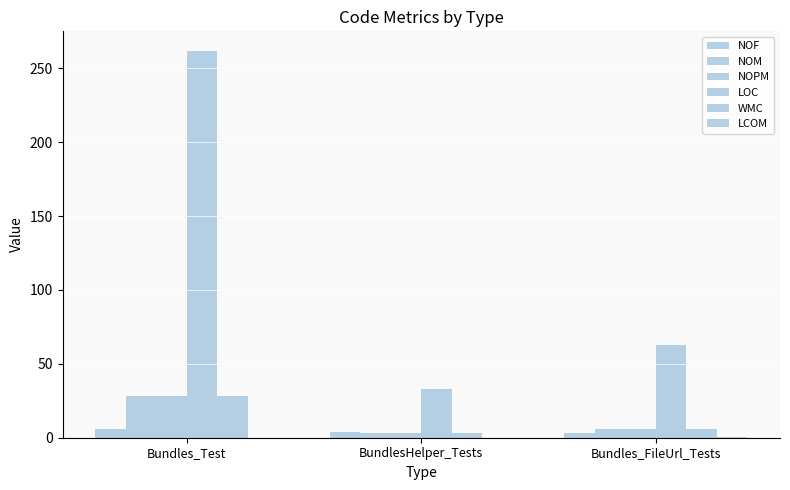

What is the difference between the highest and lowest values at Bundles_Test?

262.0